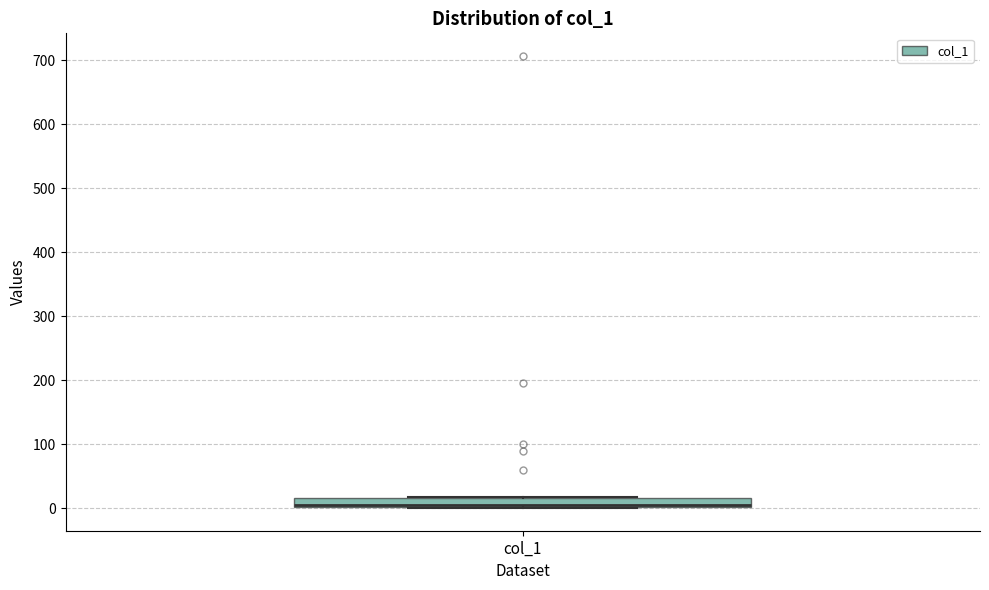

Where is the lower edge of the box for col_1 on the y-axis? The values are not printed on the chart, so give them approximately, as read against the axis.

0